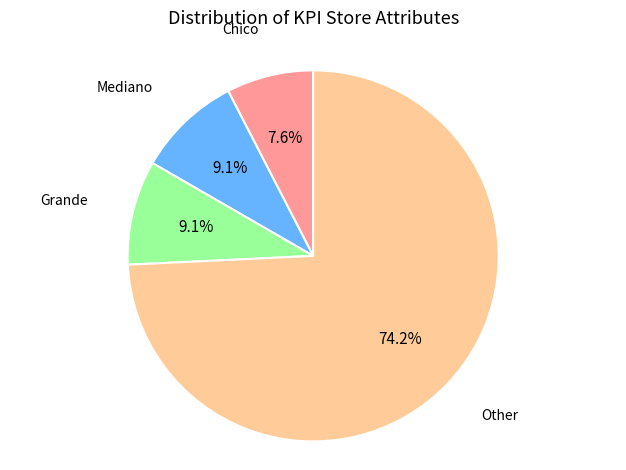

How many slices are in this pie chart?

4